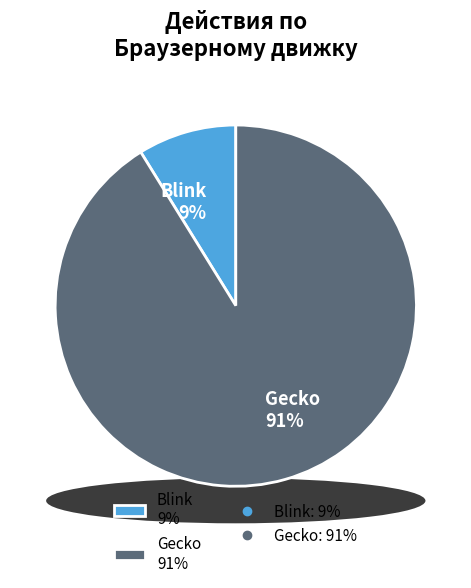

What percentage is the Gecko slice, to the nearest percent?

91%